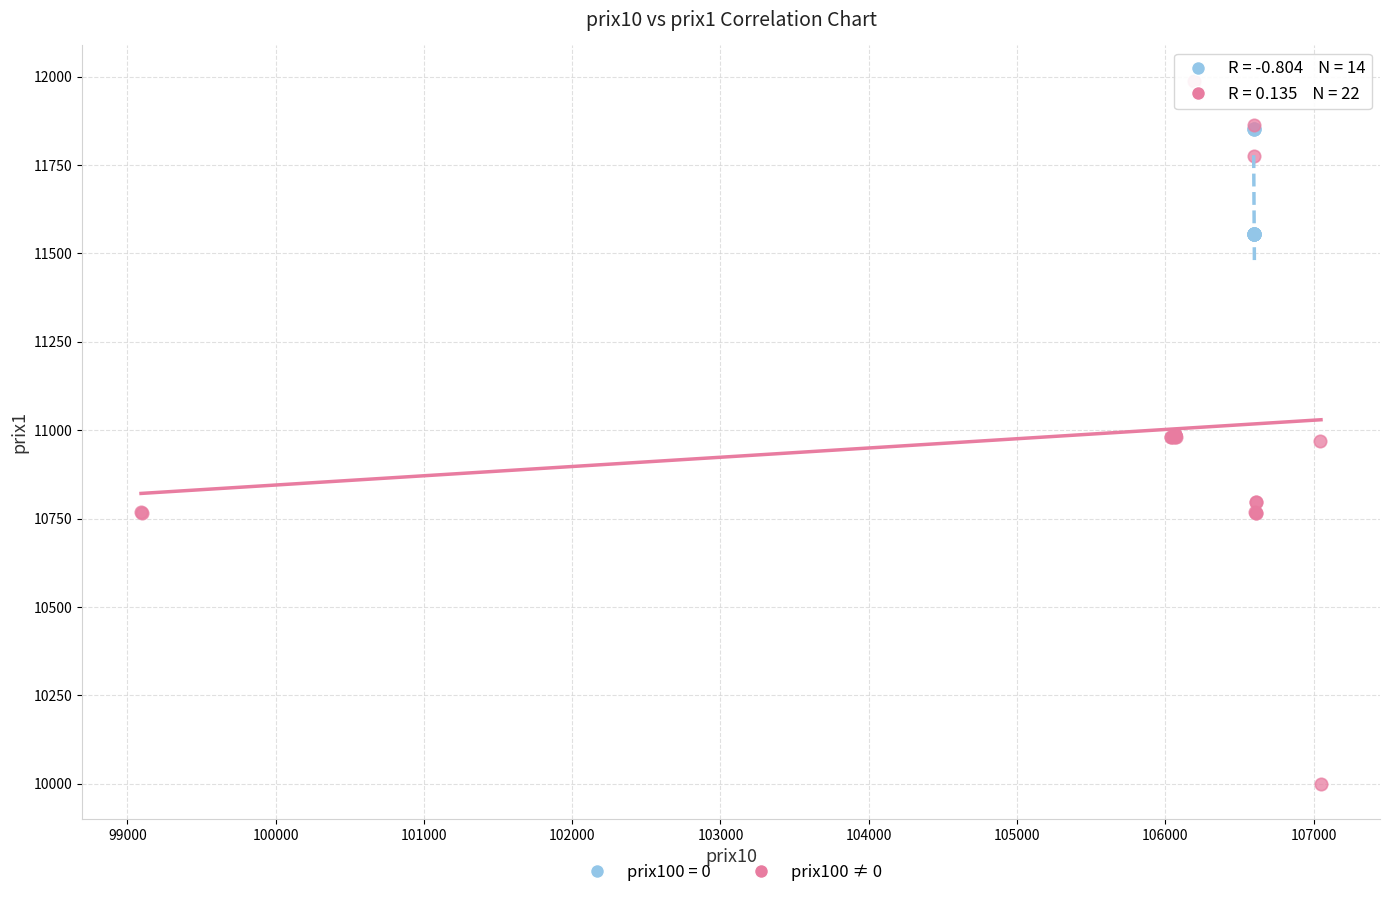

Which series contains the lowest Y value?

prix100 ≠ 0